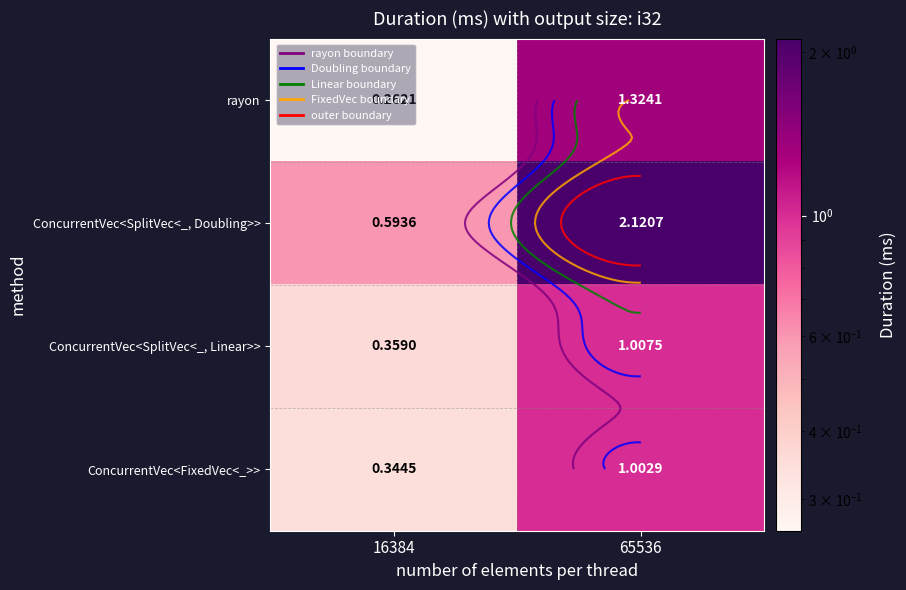

What is the minimum value for ConcurrentVec<FixedVec<_>>?

0.3